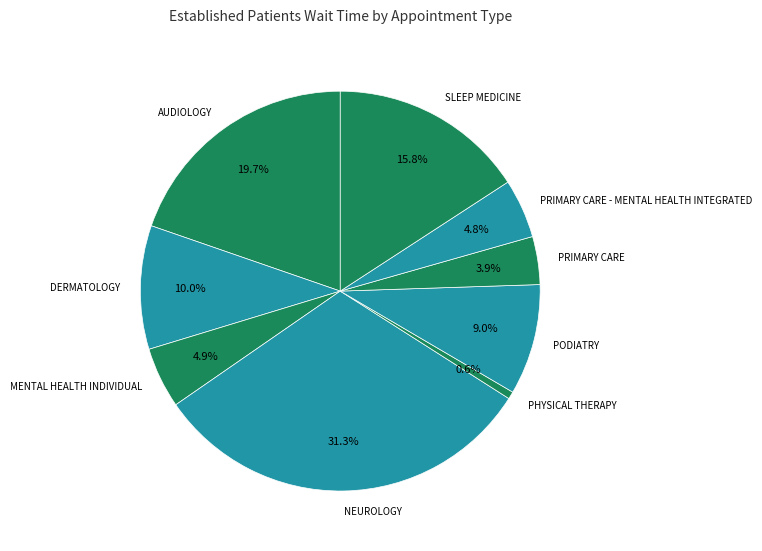

To the nearest percent, what is the difference between the DERMATOLOGY and PRIMARY CARE - MENTAL HEALTH INTEGRATED slice percentages?

5%